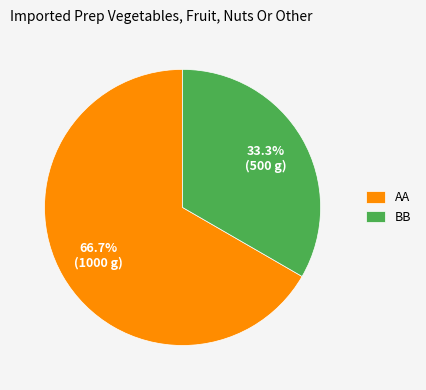

How many segments does this pie chart have?

2